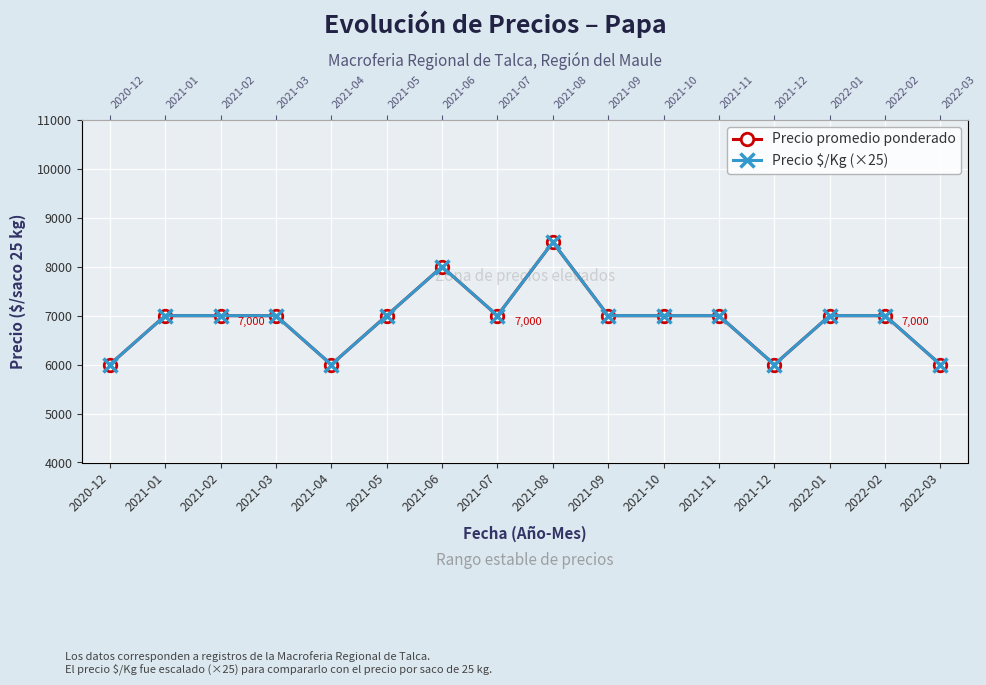

At which label is Precio promedio ponderado closest to 7250?

2021-01